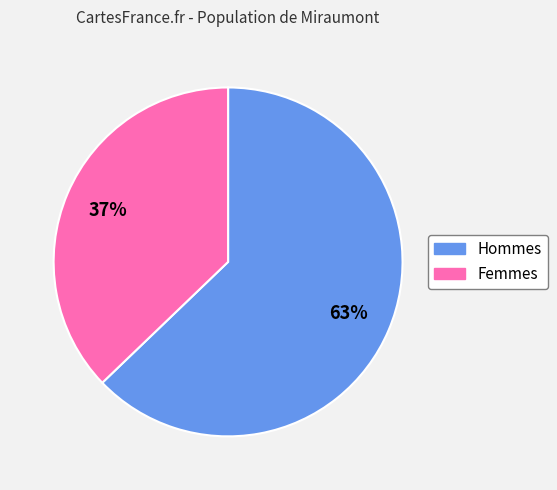

To the nearest percent, what is the difference between the largest and smallest slice percentages?

26%